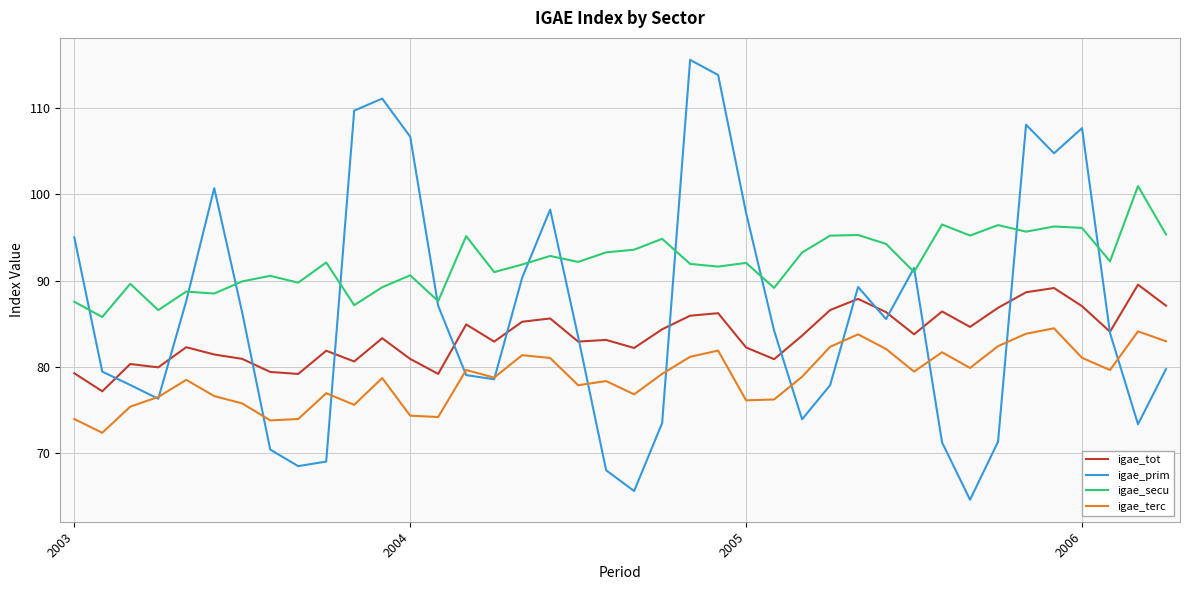

Which series has the widest spread of values?

igae_prim